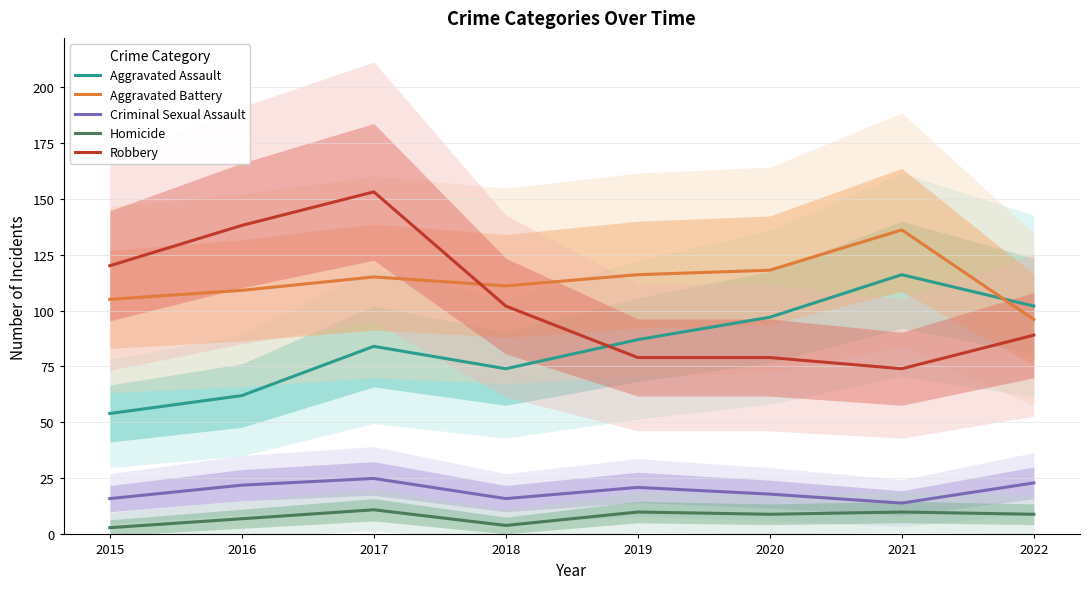

Does the chart have visible grid lines?

Yes